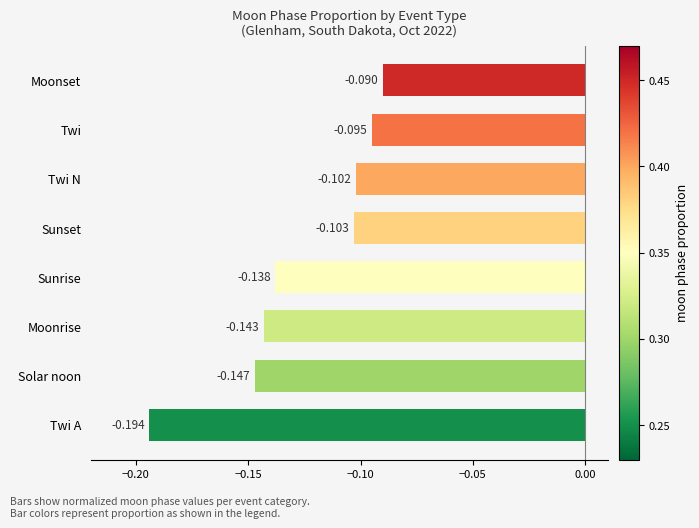

Which category has the lowest value across all series?

Twi A